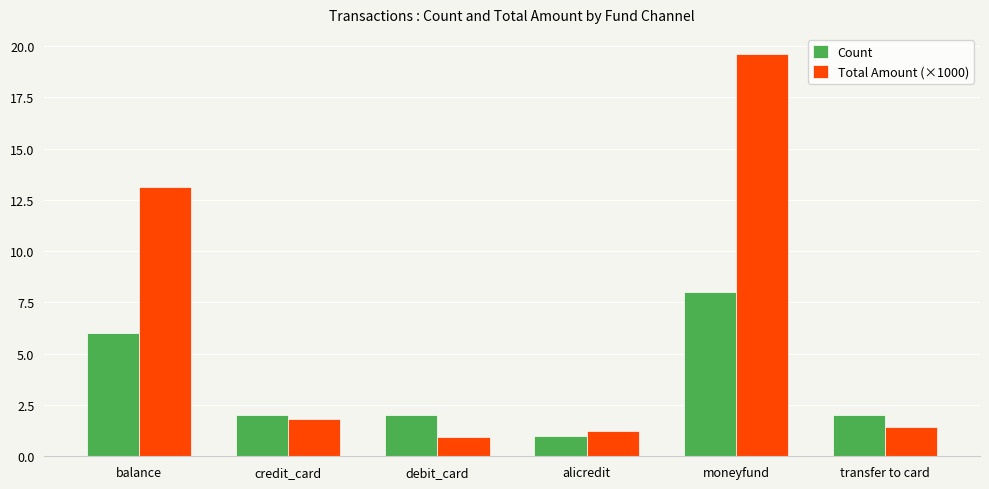

What is the label of the 1st bar from the right?

transfer to card